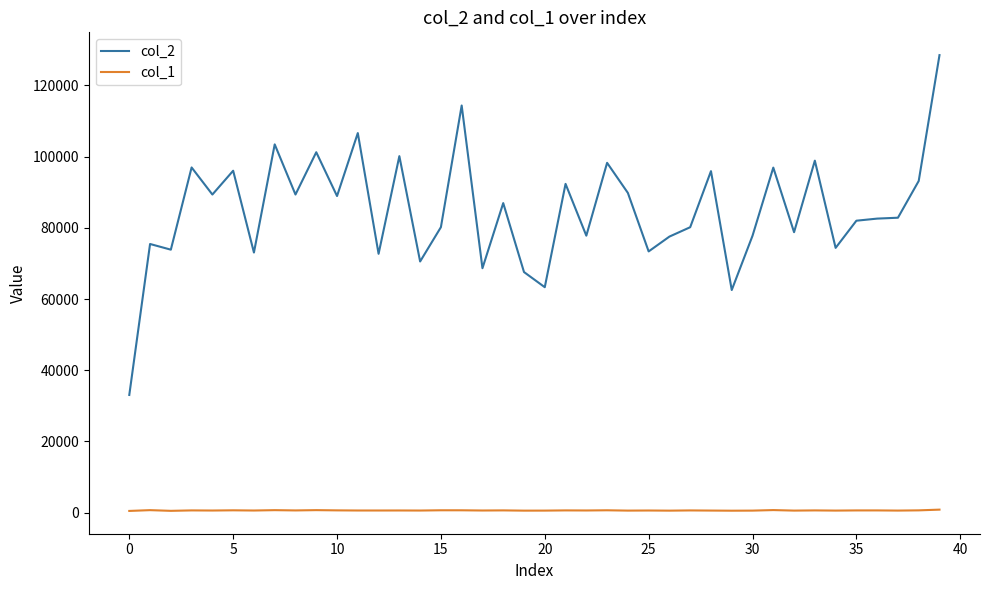

What is the minimum value shown in the chart?

479